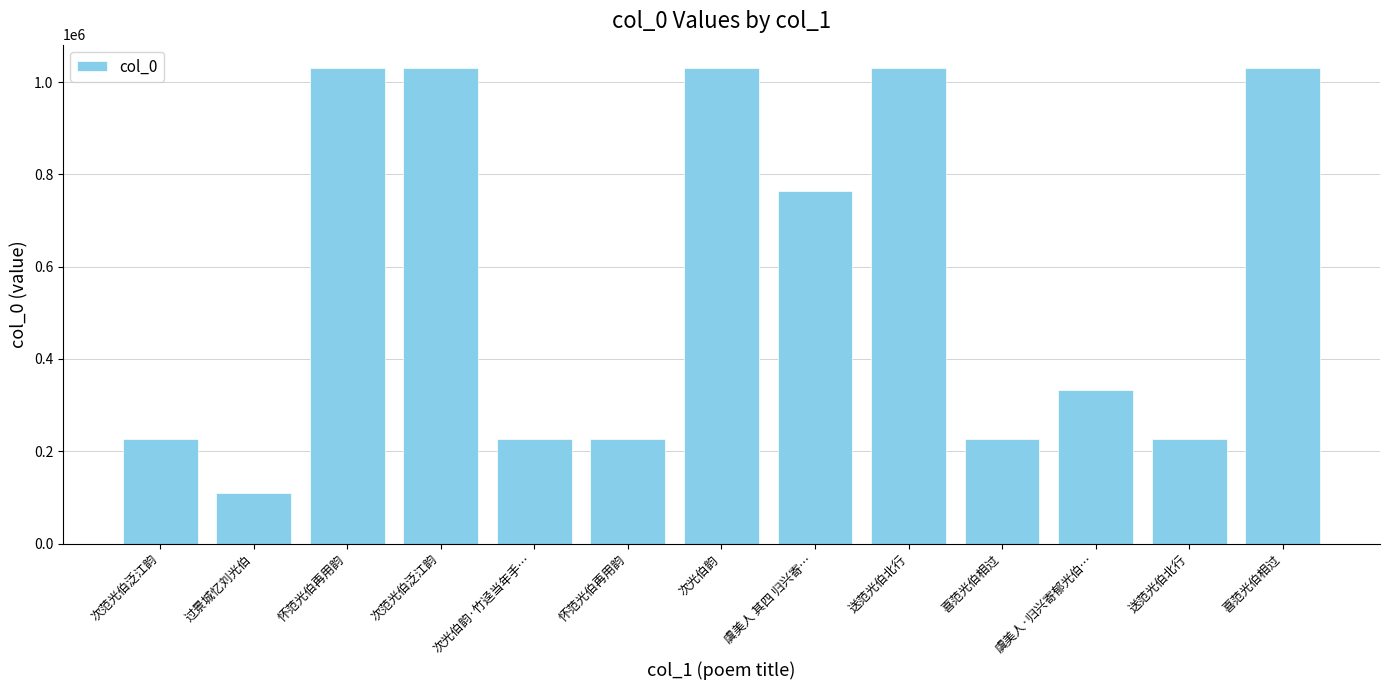

What is the difference between the maximum and minimum values?

919752